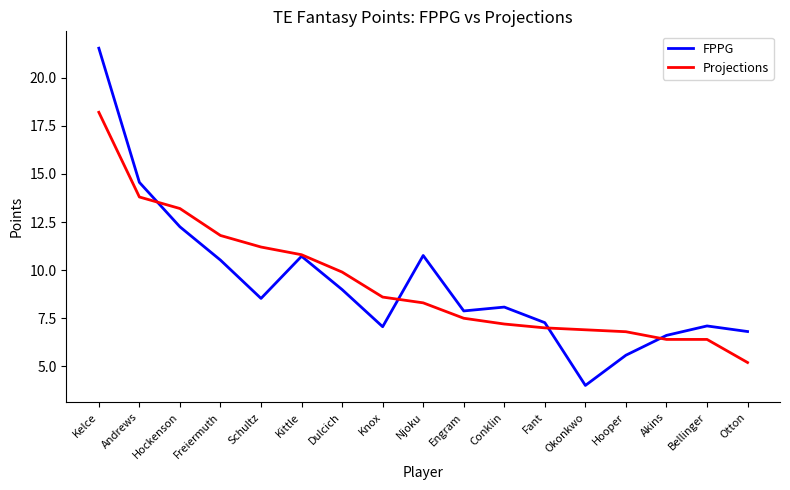

The value of Projections at Njoku is 8.3. True or false?

True